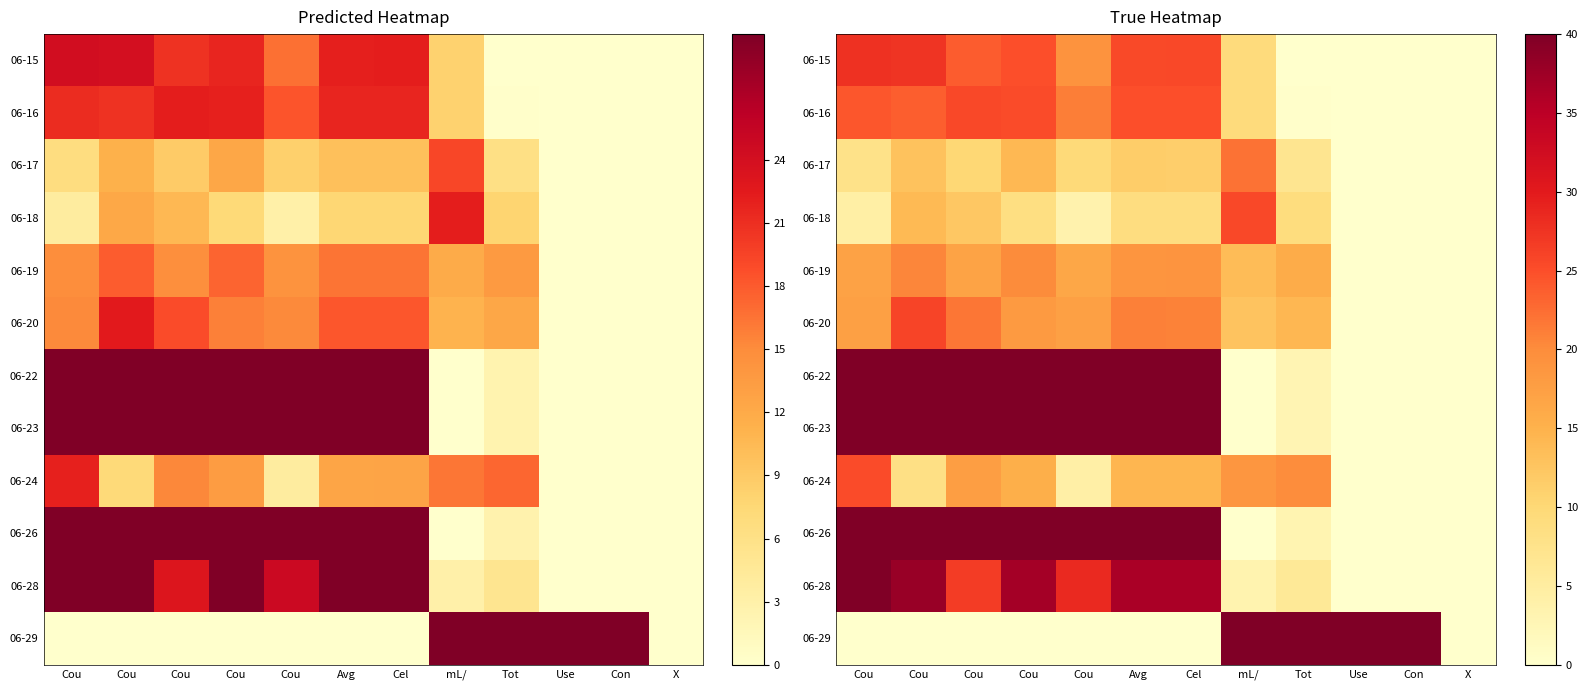

At which category is the sum across all series the highest?

Cou